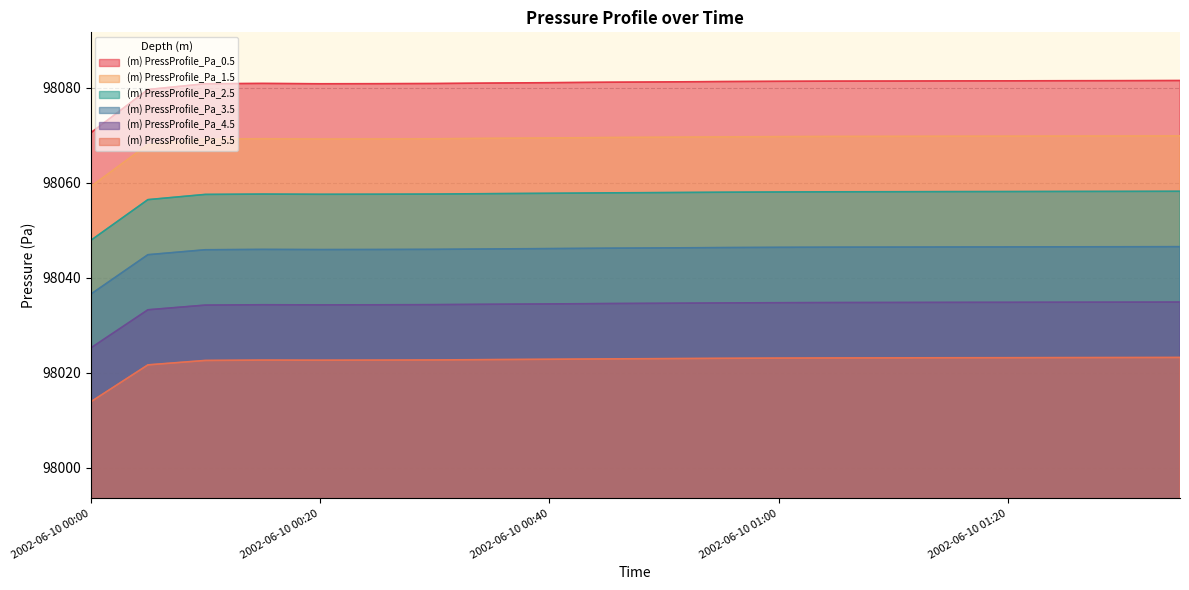

What is the sum of the (m) PressProfile_Pa_4.5 values at 2002-06-10 00:15 and 2002-06-10 00:40?

196068.9